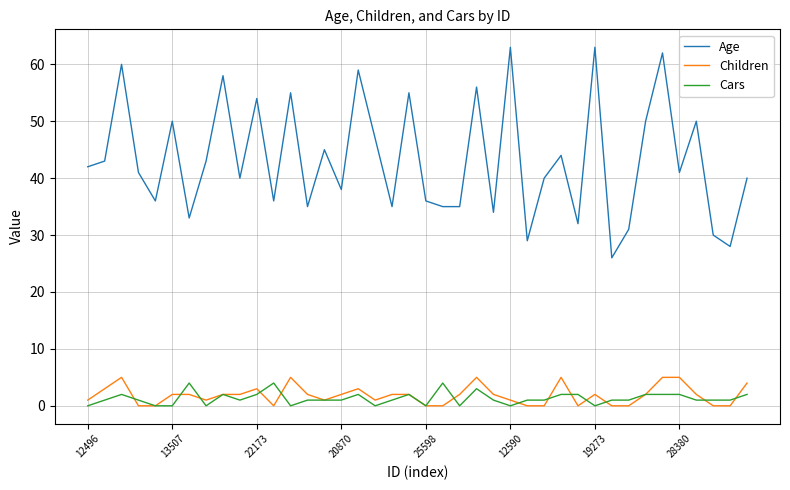

Does the chart have visible grid lines?

Yes